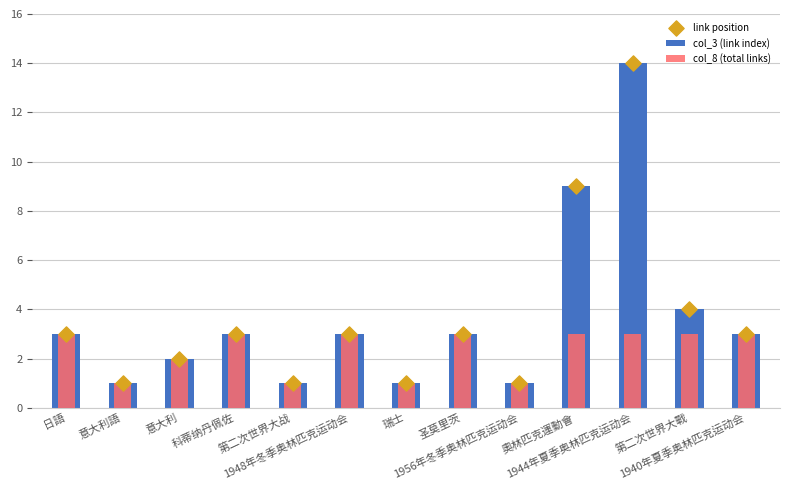

Which series contains the lowest Y value?

col_3 (link index)